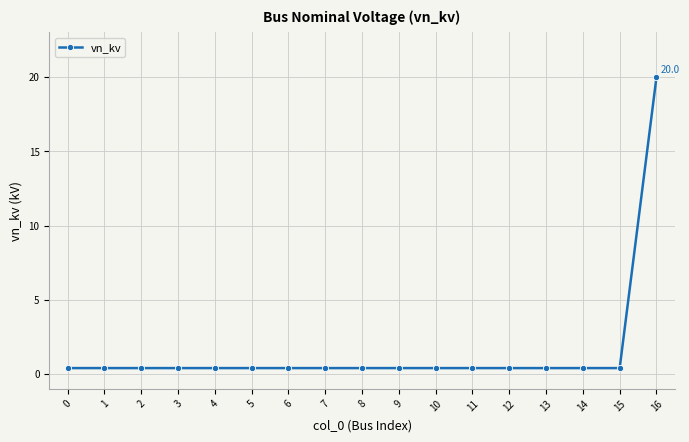

True or false: the data shows 0.4 at 4.

True